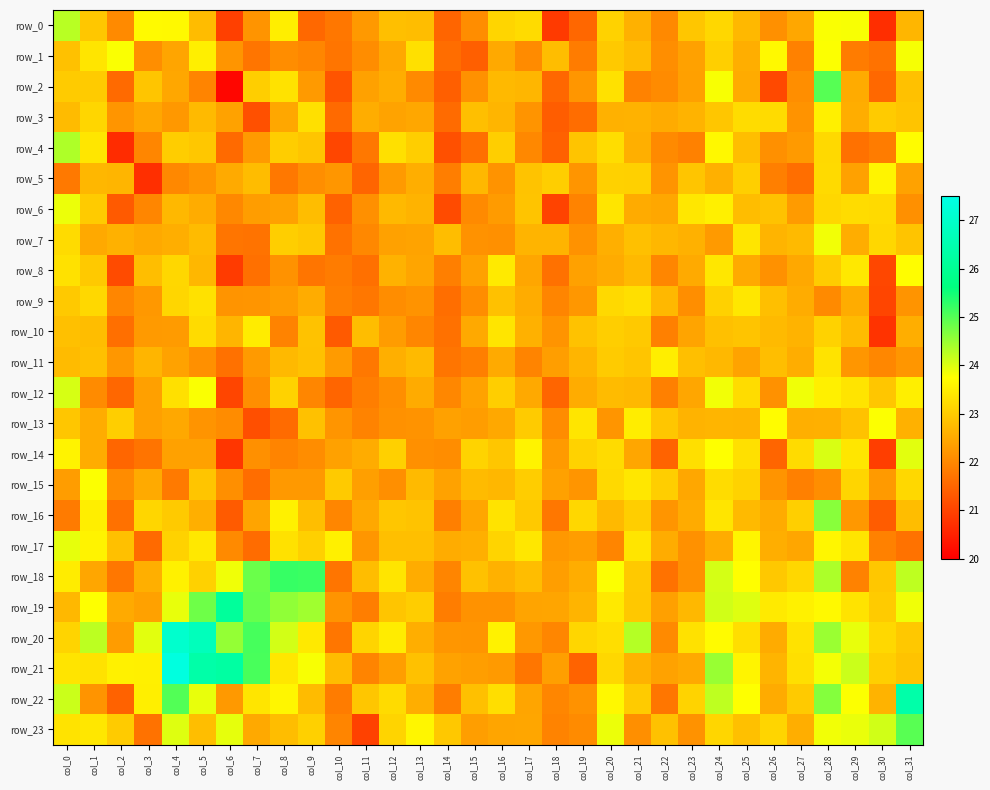

At which category is the sum across all series the highest?

col_28